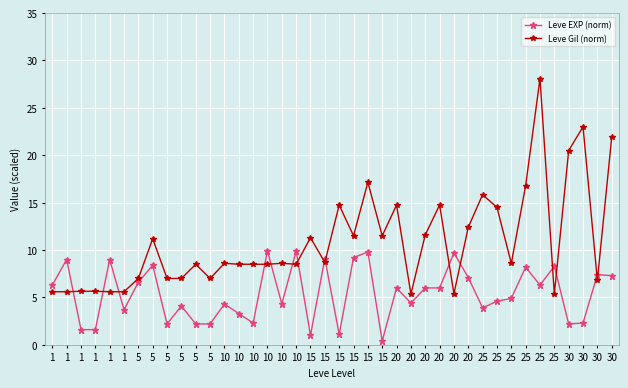

Is the value of Leve EXP (norm) at 30 greater than the value of Leve Gil (norm) at 25?

No